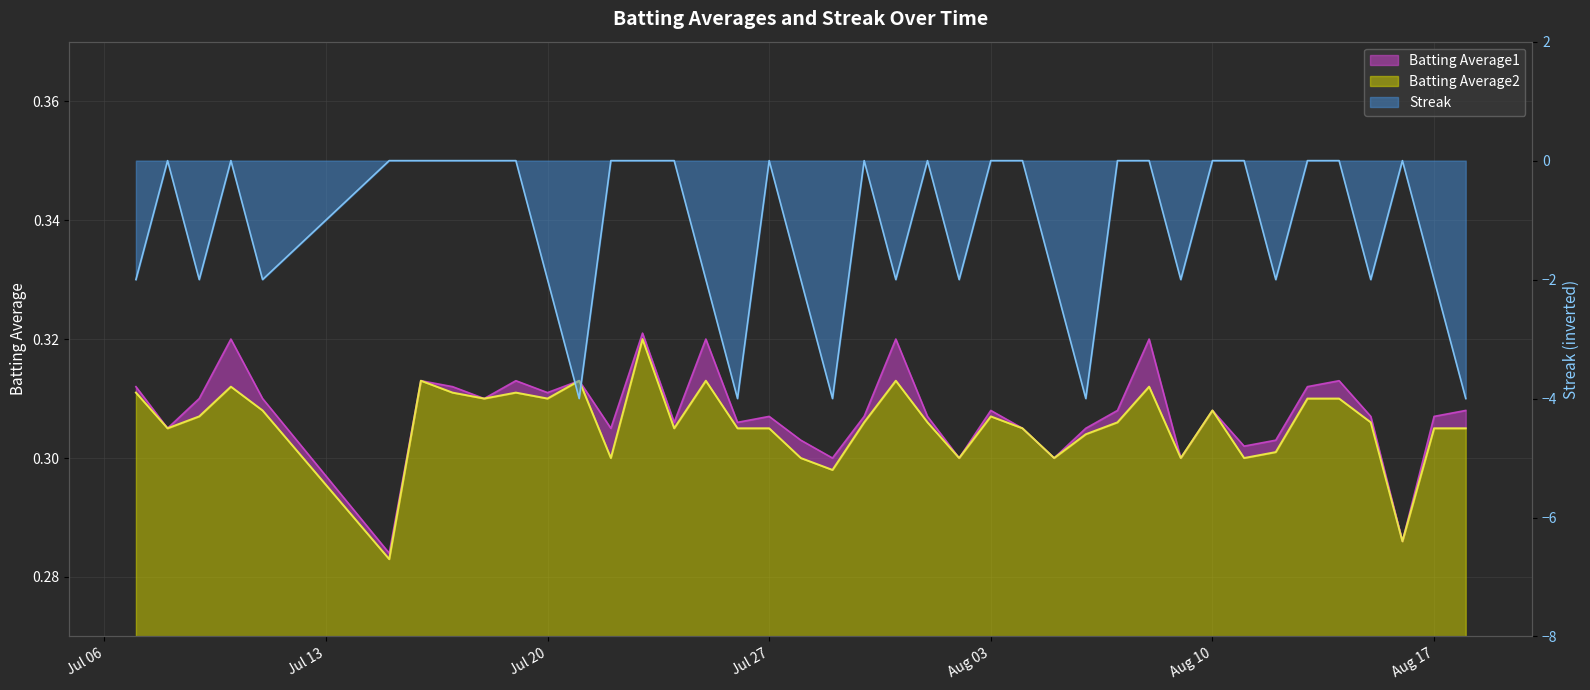

What is the highest value of the Batting Average2 series?

0.3